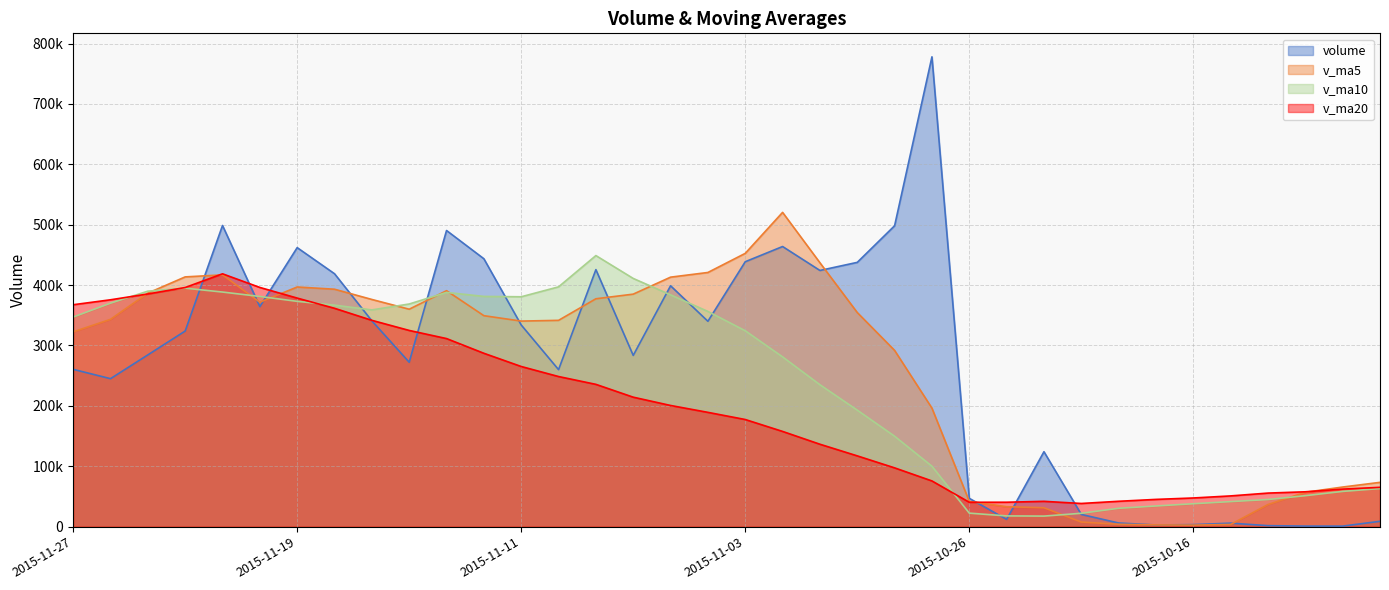

What is the label of the 11th point from the right?

2015-10-23